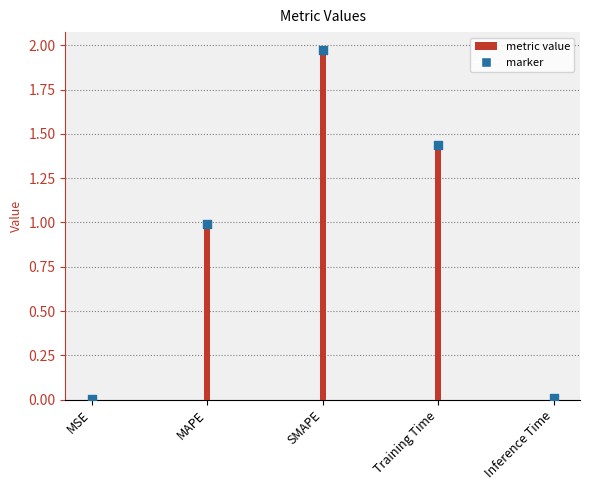

What is the change in value from MSE to SMAPE?

+2.0